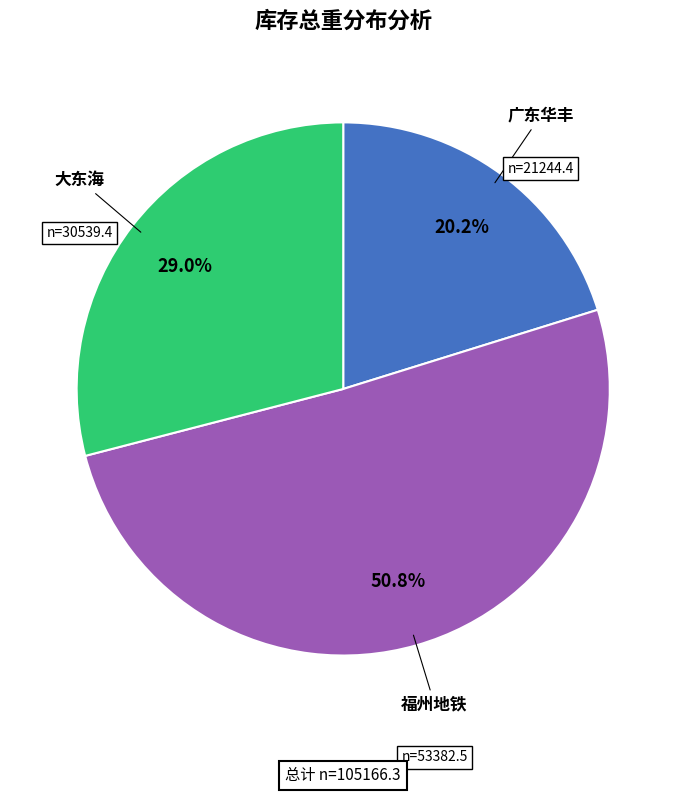

What is the largest slice in the pie chart?

福州地铁